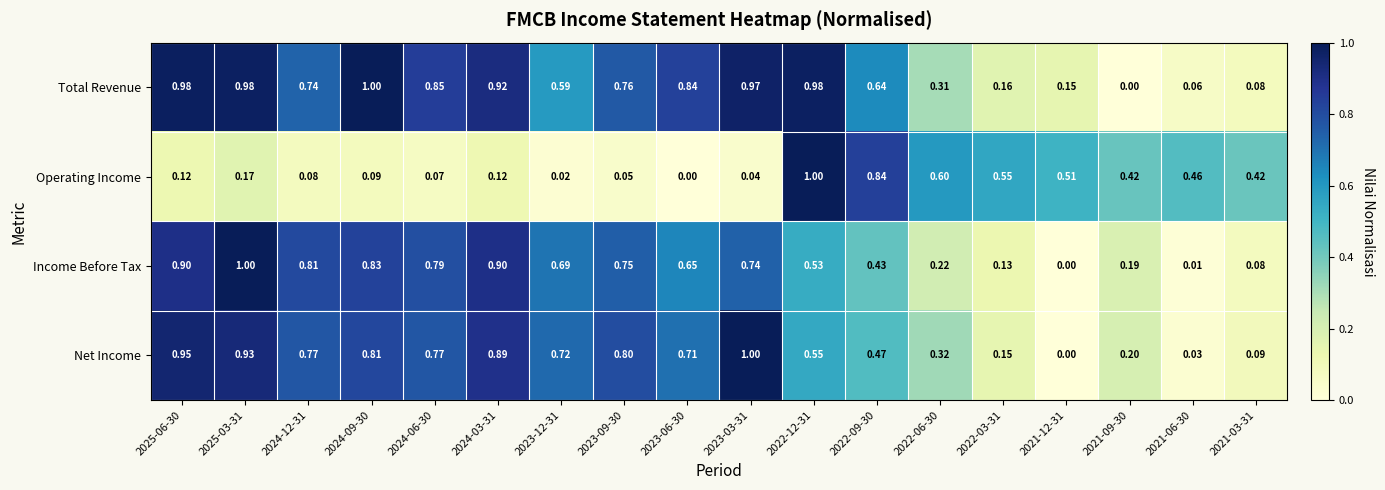

At how many categories does at least one series exceed 0?

18